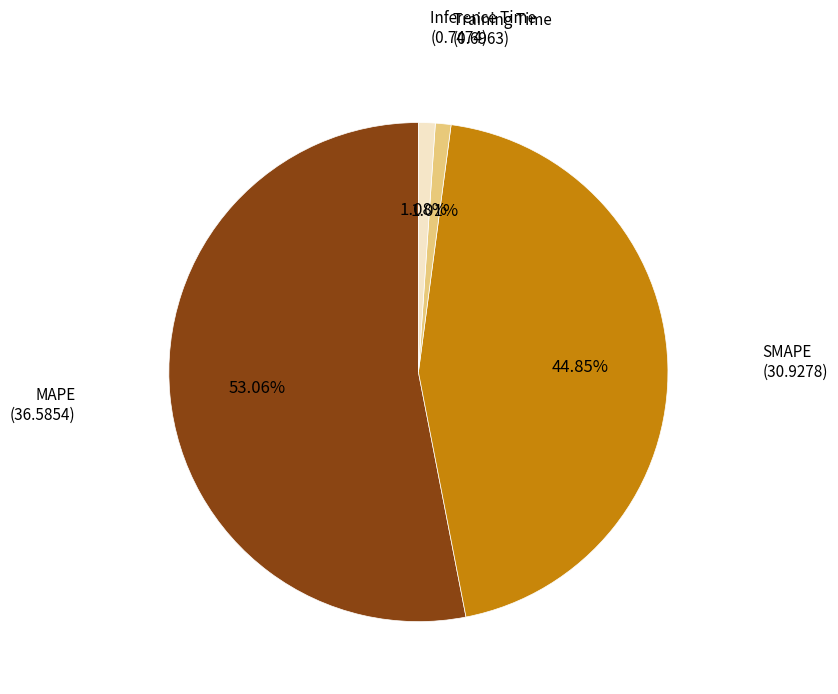

Between MAPE and SMAPE, which is larger?

MAPE